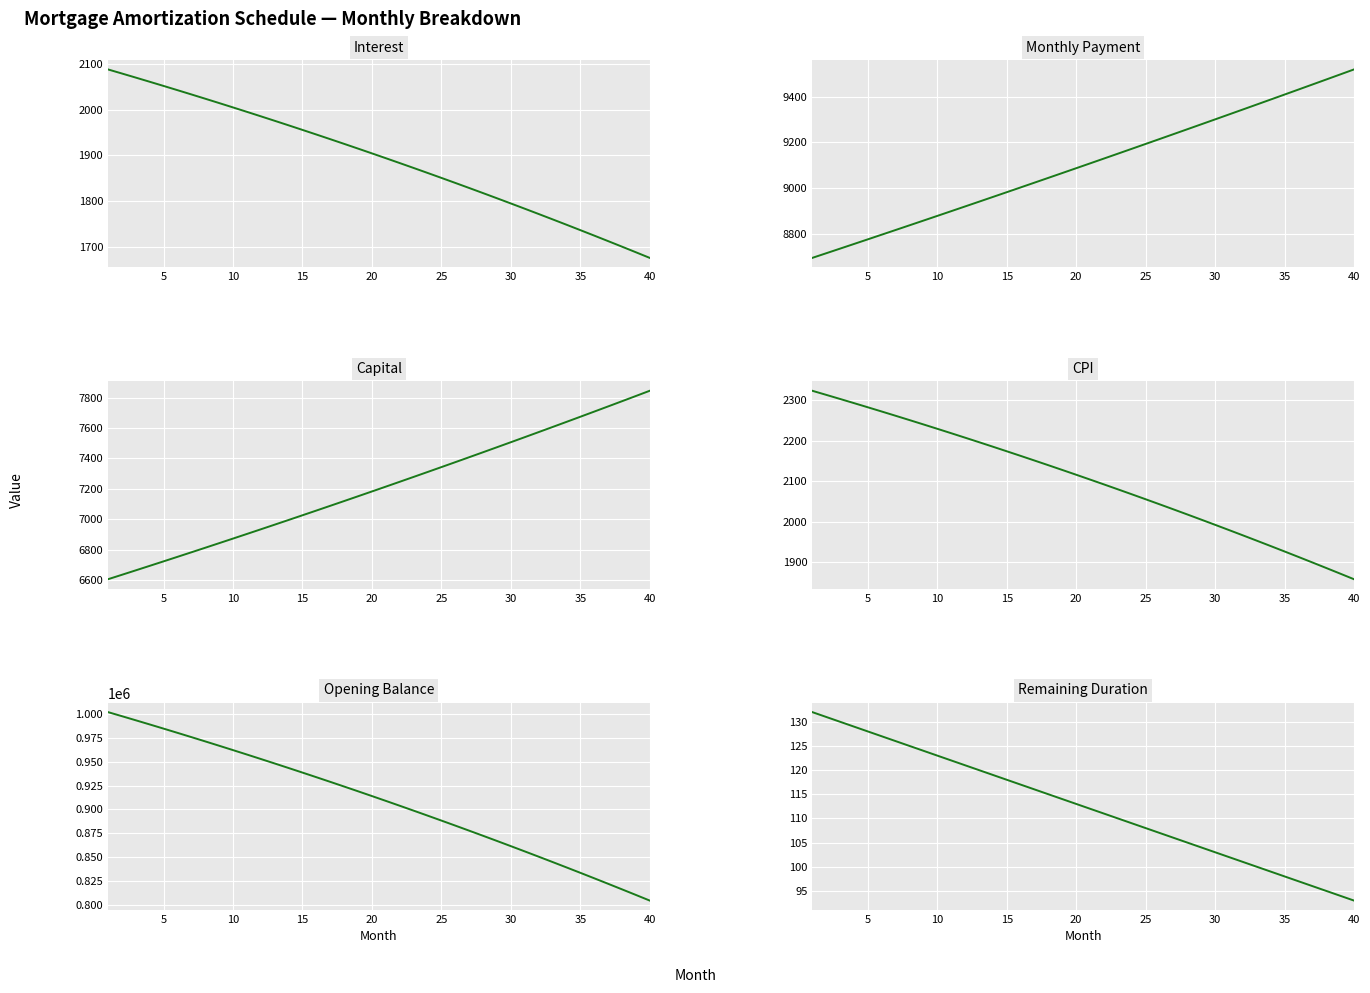

How many values in the CPI series are below 2116?

20